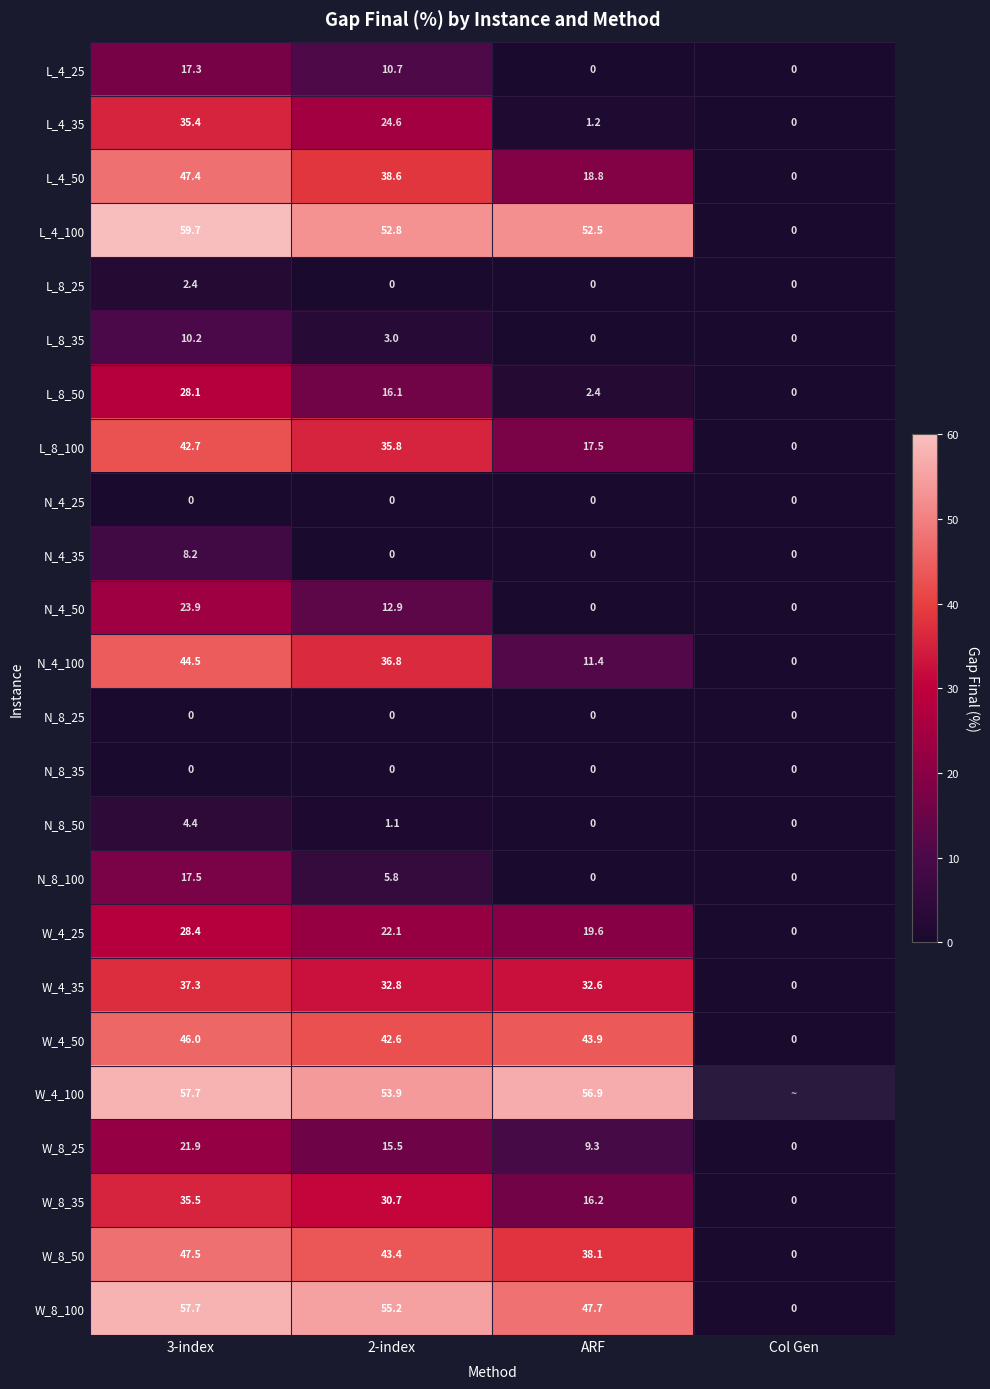

The W_8_100 series shows 47.7 at ARF. True or false?

True